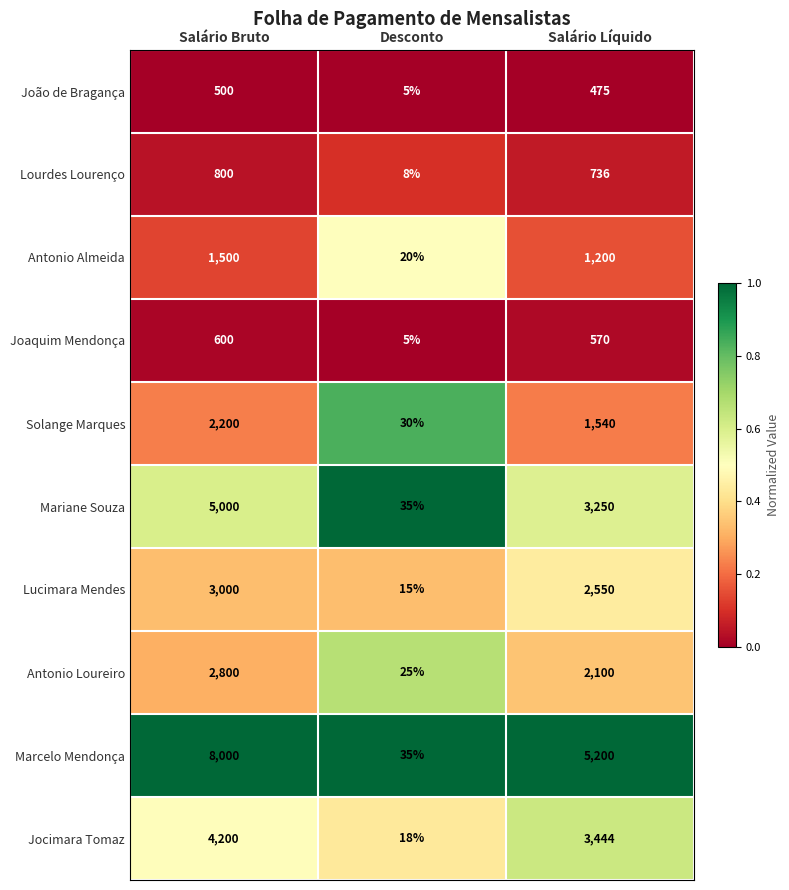

What is the greatest value displayed?

8000